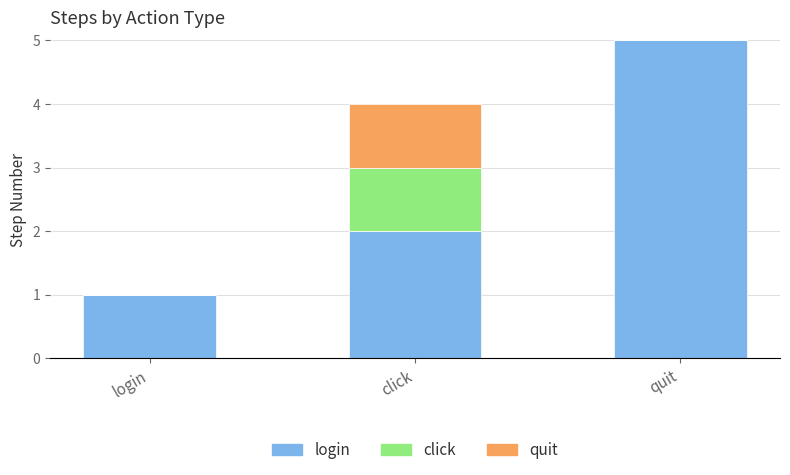

At which category is the sum across all series the highest?

quit